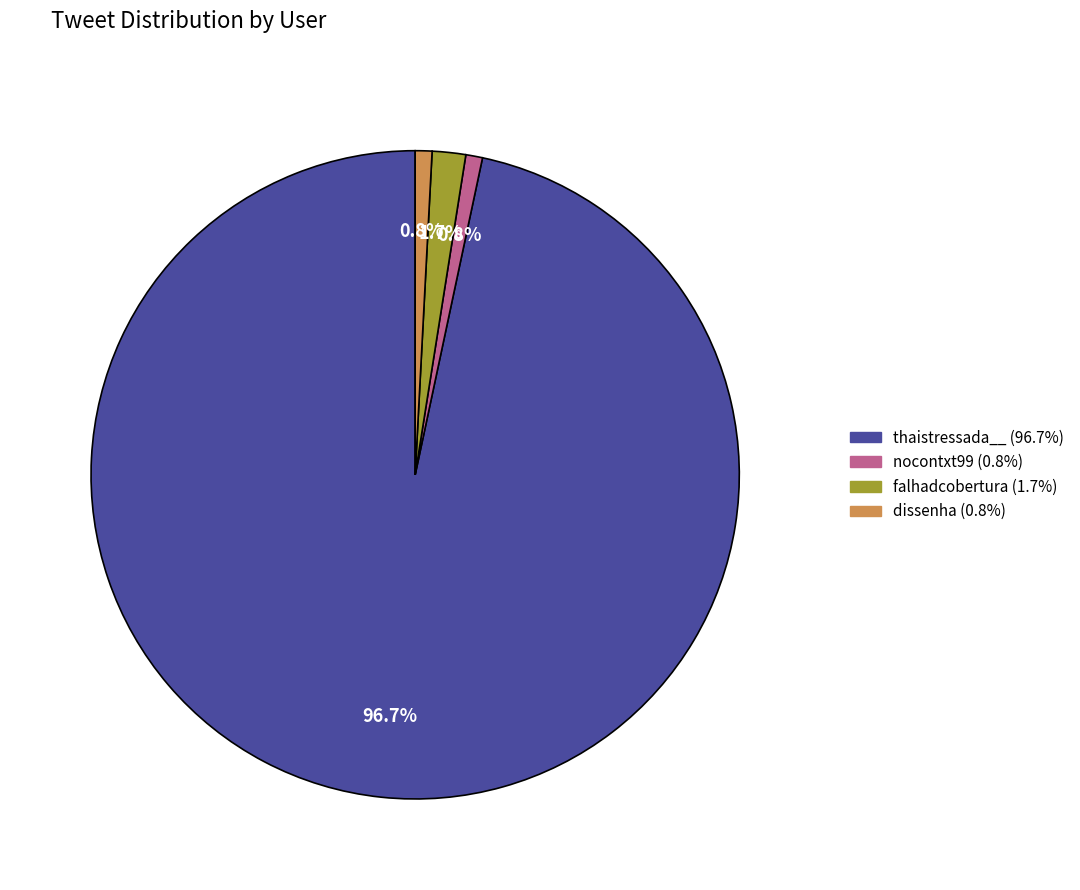

To the nearest percent, what is the average slice percentage?

25%